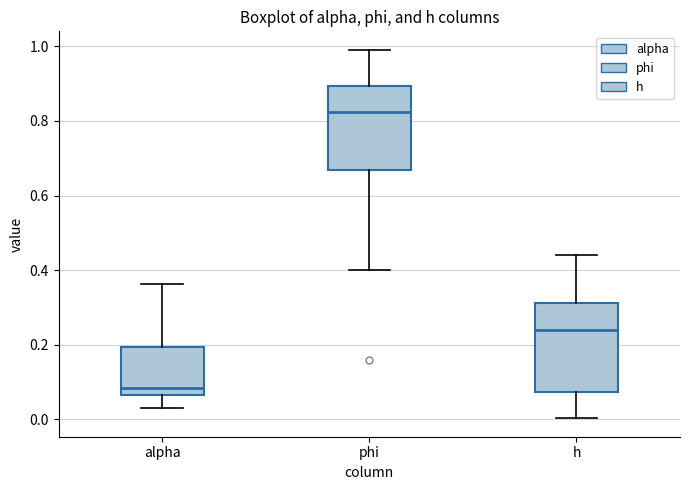

Where is the lower edge of the box for h on the y-axis? The values are not printed on the chart, so give them approximately, as read against the axis.

0.08